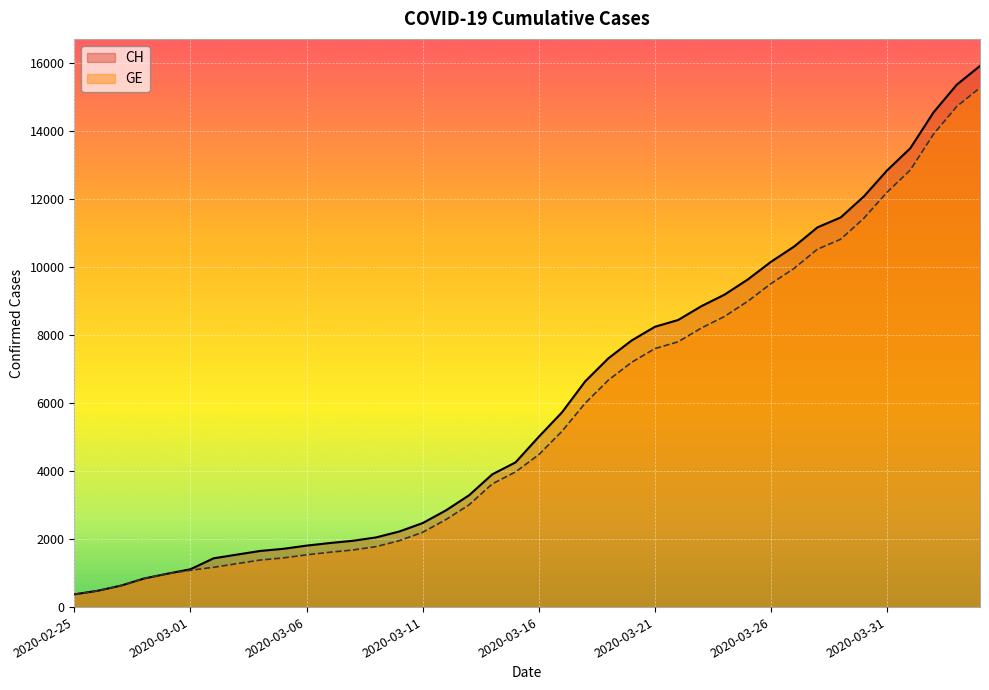

True or false: CH has a value of 10162 at 2020-03-26.

True